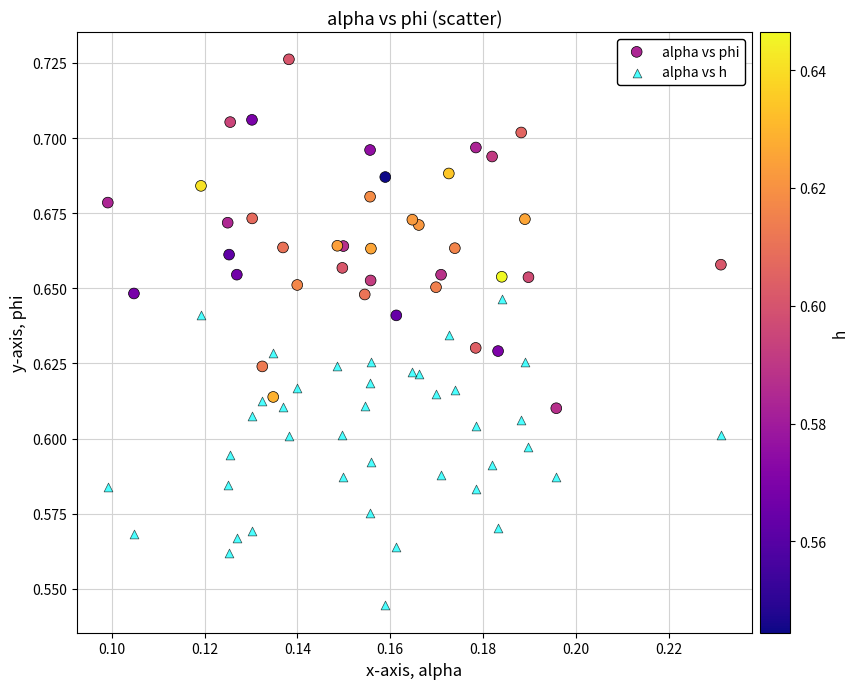

Which series contains the highest Y value?

alpha vs phi